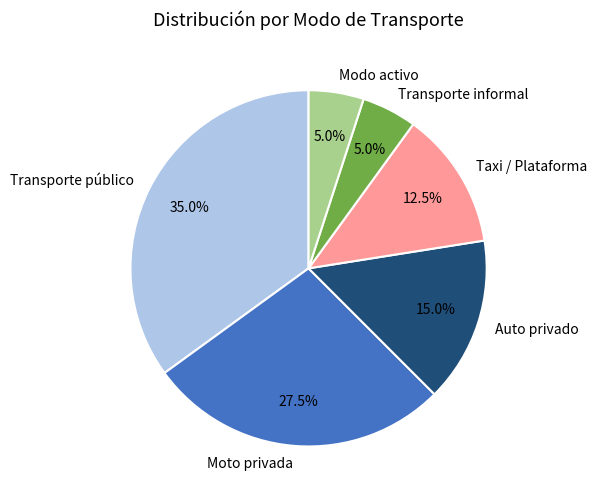

What is the largest slice in the pie chart?

Transporte público